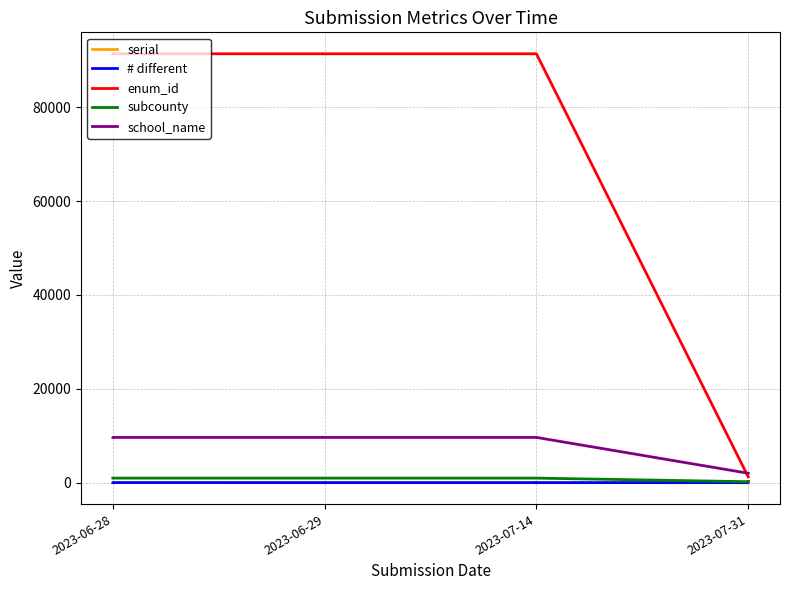

Read the enum_id value at 2023-07-31, to the nearest 100.

1200